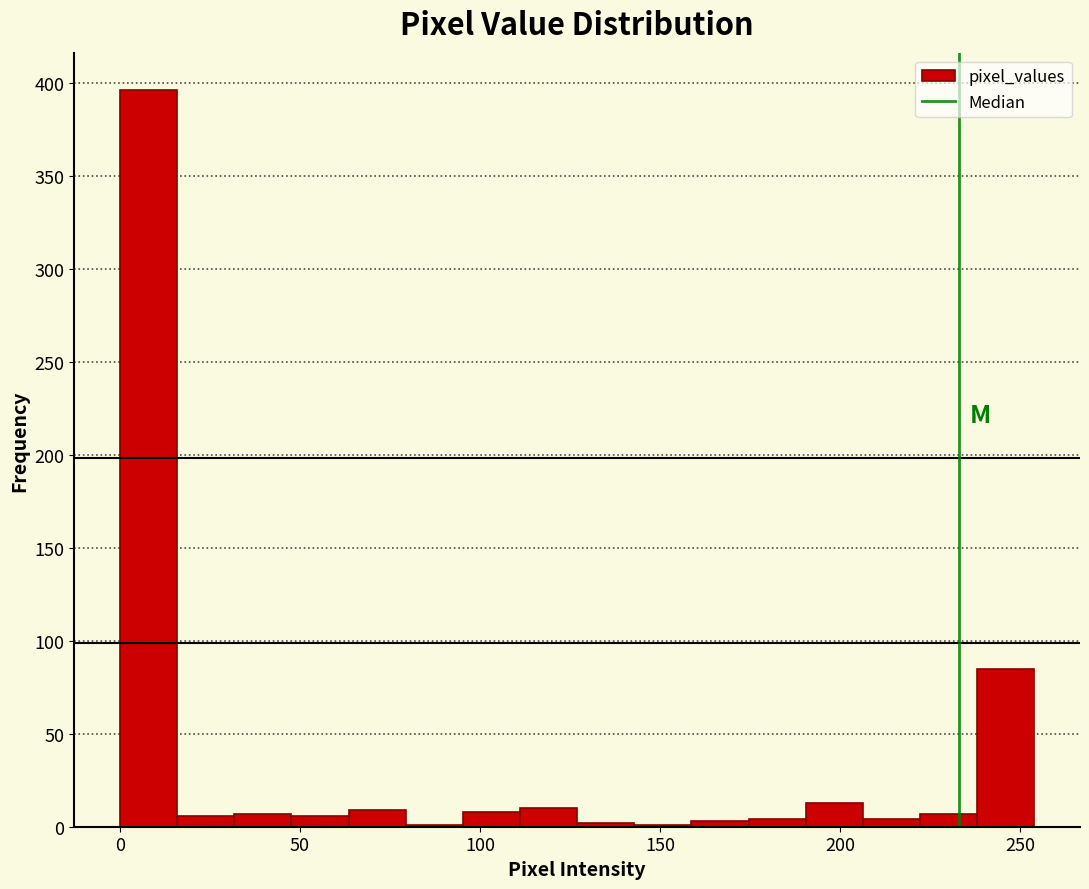

Around what value on the x-axis is the tallest bar? Give the approximate position of its centre, as read against the axis.

10